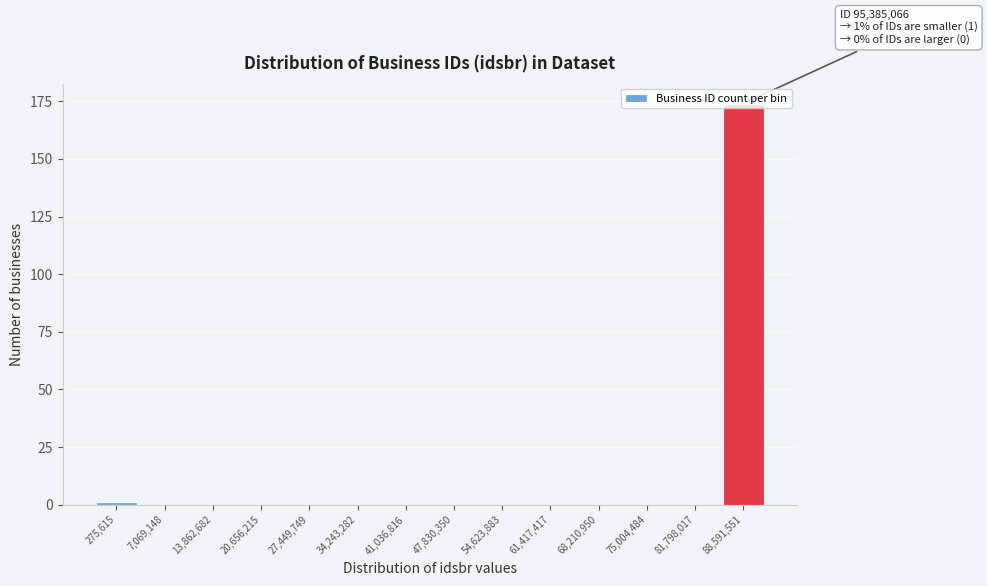

What is the change in value from 7,069,148 to 88,591,551?

+174